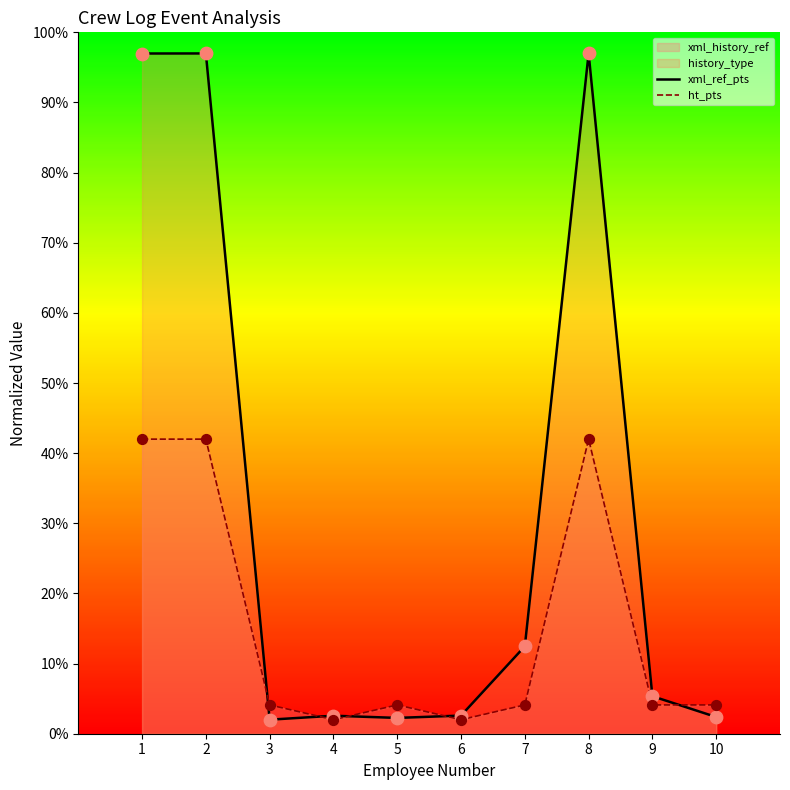

Which series has the largest Y range (max minus min)?

xml_history_ref